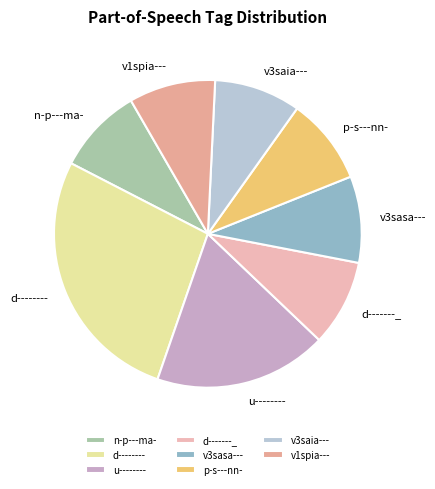

Is the sum of p-s---nn- and d-------- greater than half?

No